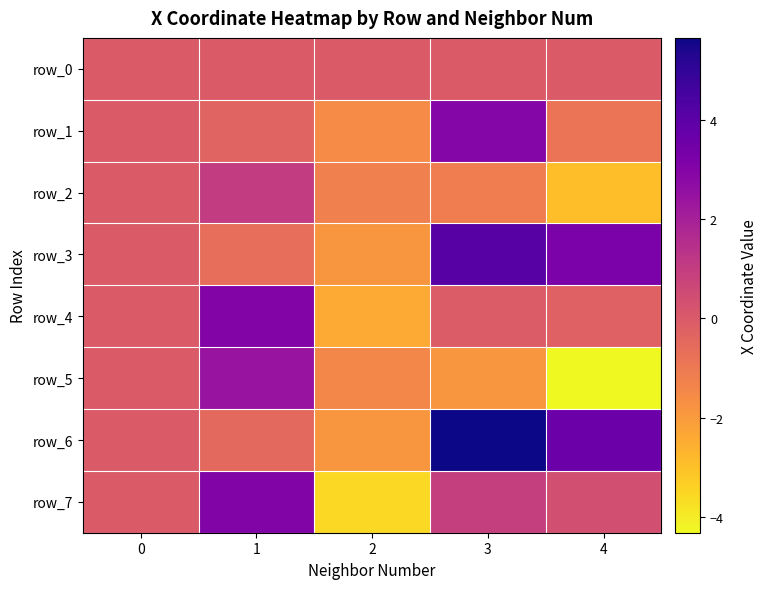

At which category is the sum across all series the highest?

3